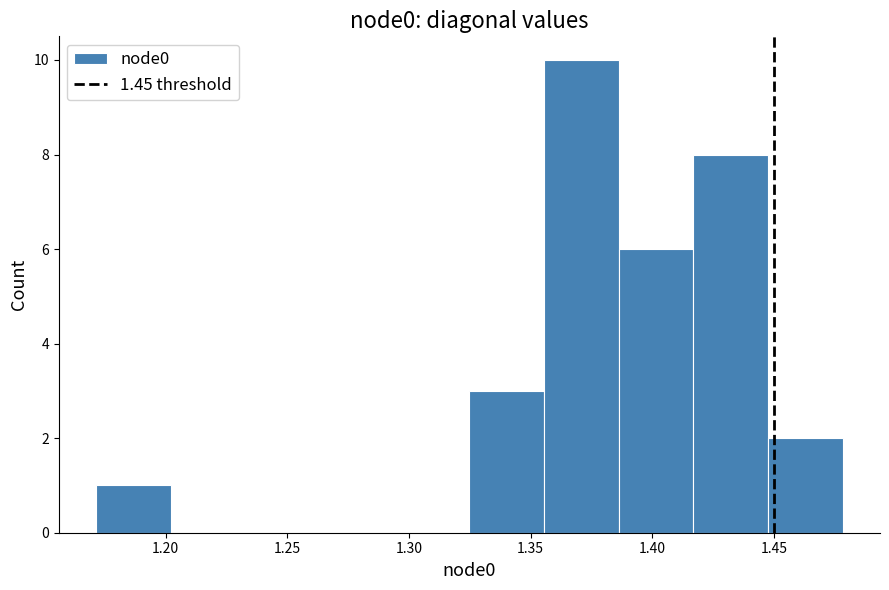

Reading left to right, transcribe this chart: for each bar, give the range it covers on the x-axis and its height. Neither the bar edges nor the heights are printed on the chart, so give them approximately, as read against the axes.

1.170 to 1.200: 1
1.200 to 1.235: 0
1.235 to 1.265: 0
1.265 to 1.295: 0
1.295 to 1.325: 0
1.325 to 1.355: 3
1.355 to 1.385: 10
1.385 to 1.415: 6
1.415 to 1.450: 8
1.450 to 1.480: 2